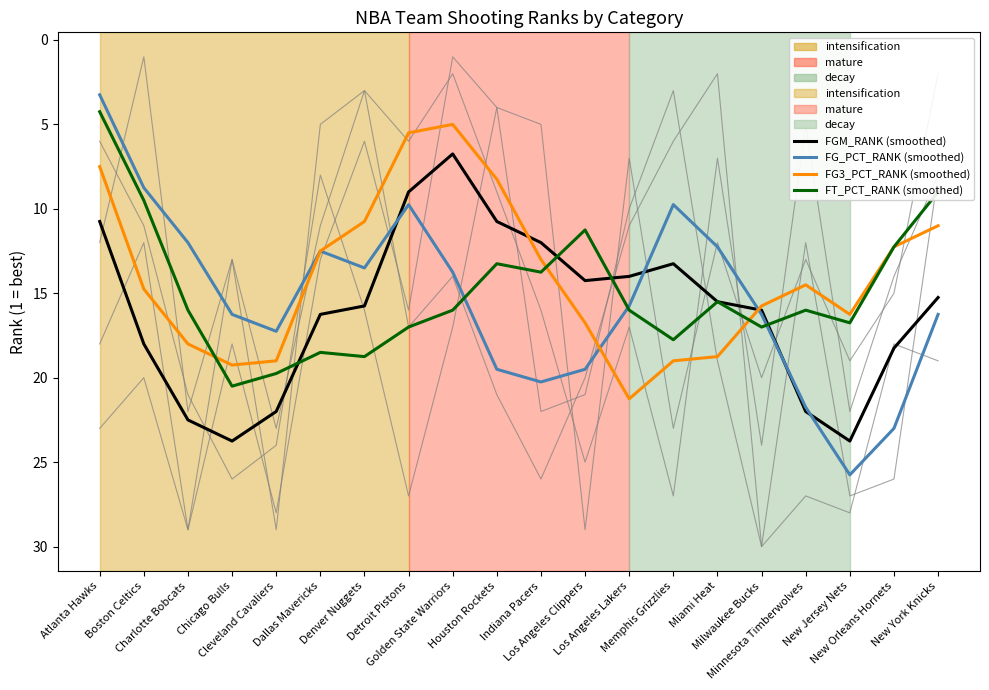

True or false: FT_PCT_RANK and FG3_PCT_RANK cross at least once.

True